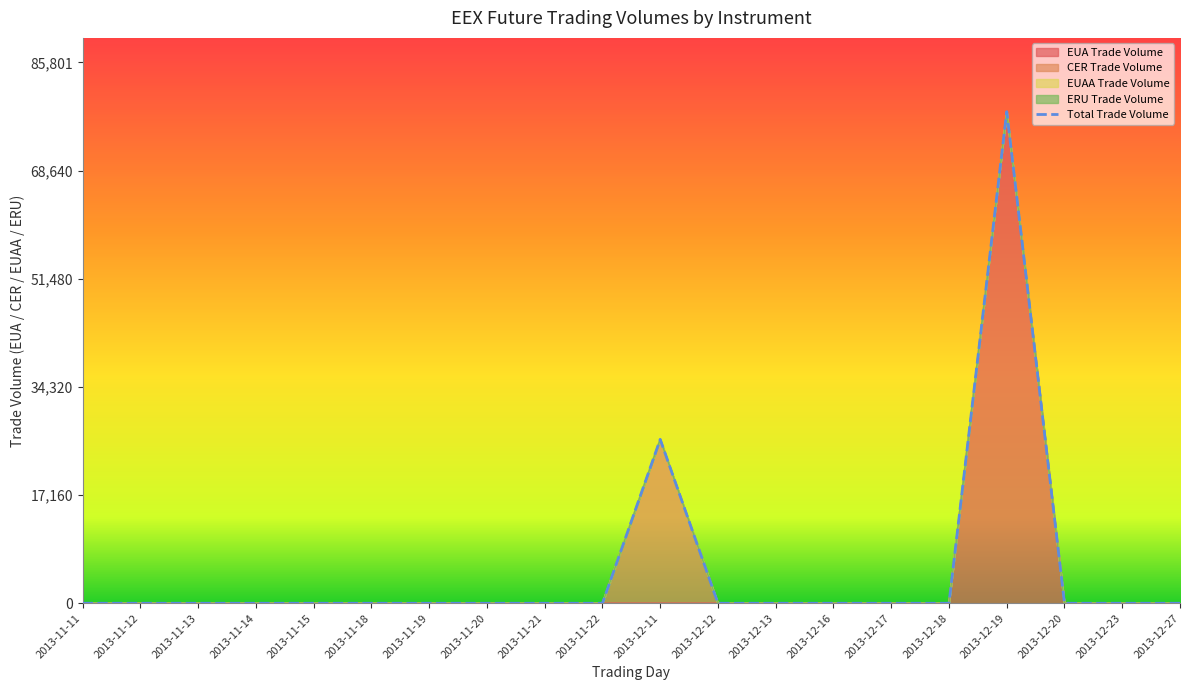

What is the maximum value shown in the chart?

78000